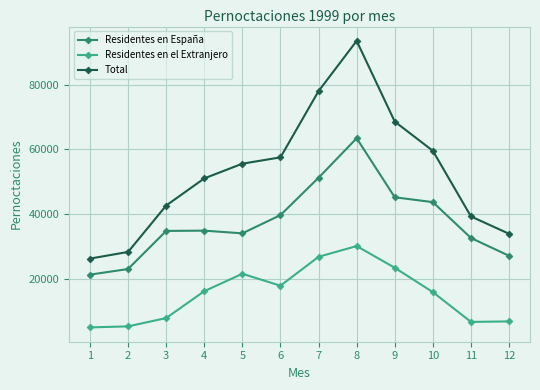

What is the sum of all Residentes en España values?

451036